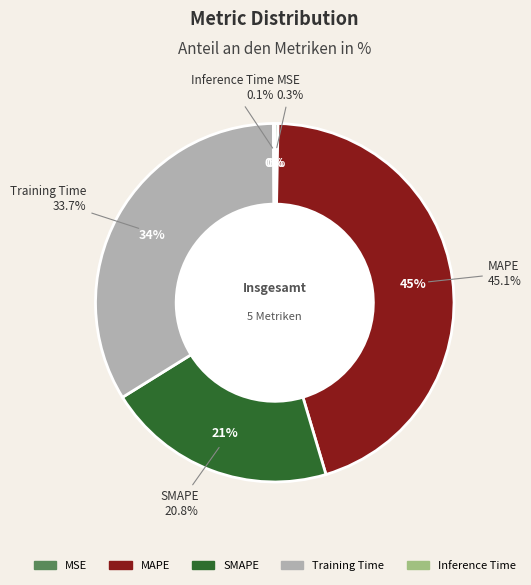

Is it true that MSE is 0% of the pie?

True